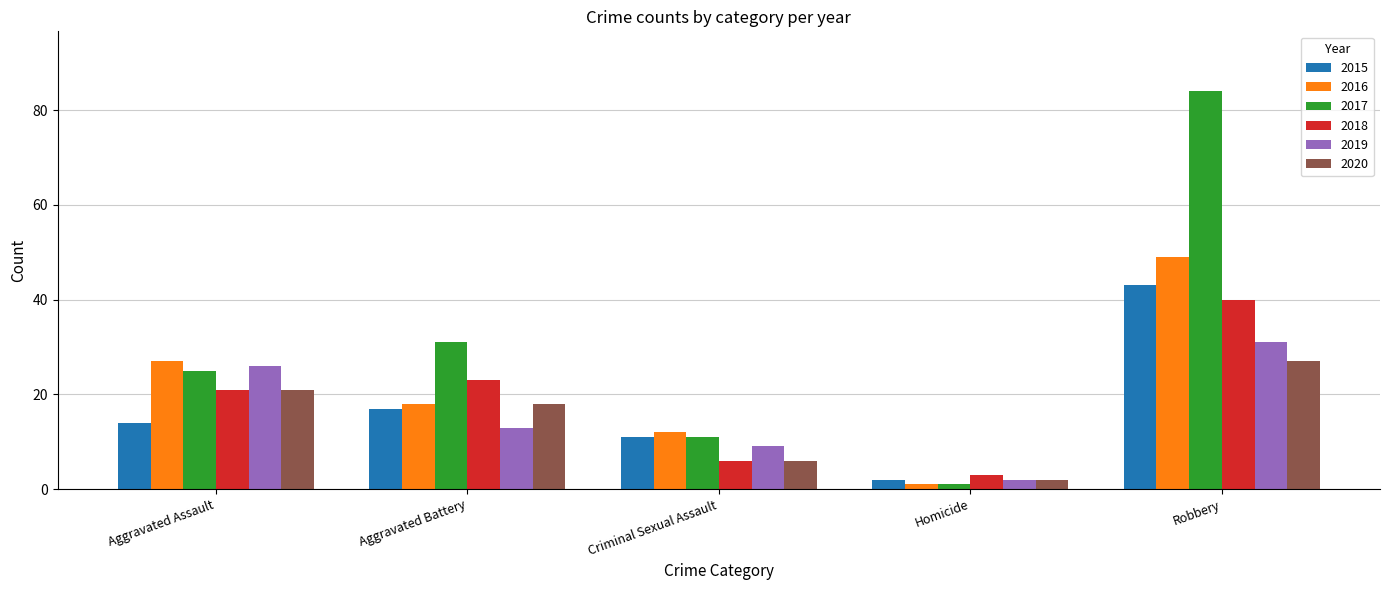

What is the value of the 2015 bar at the 1st from the left?

14